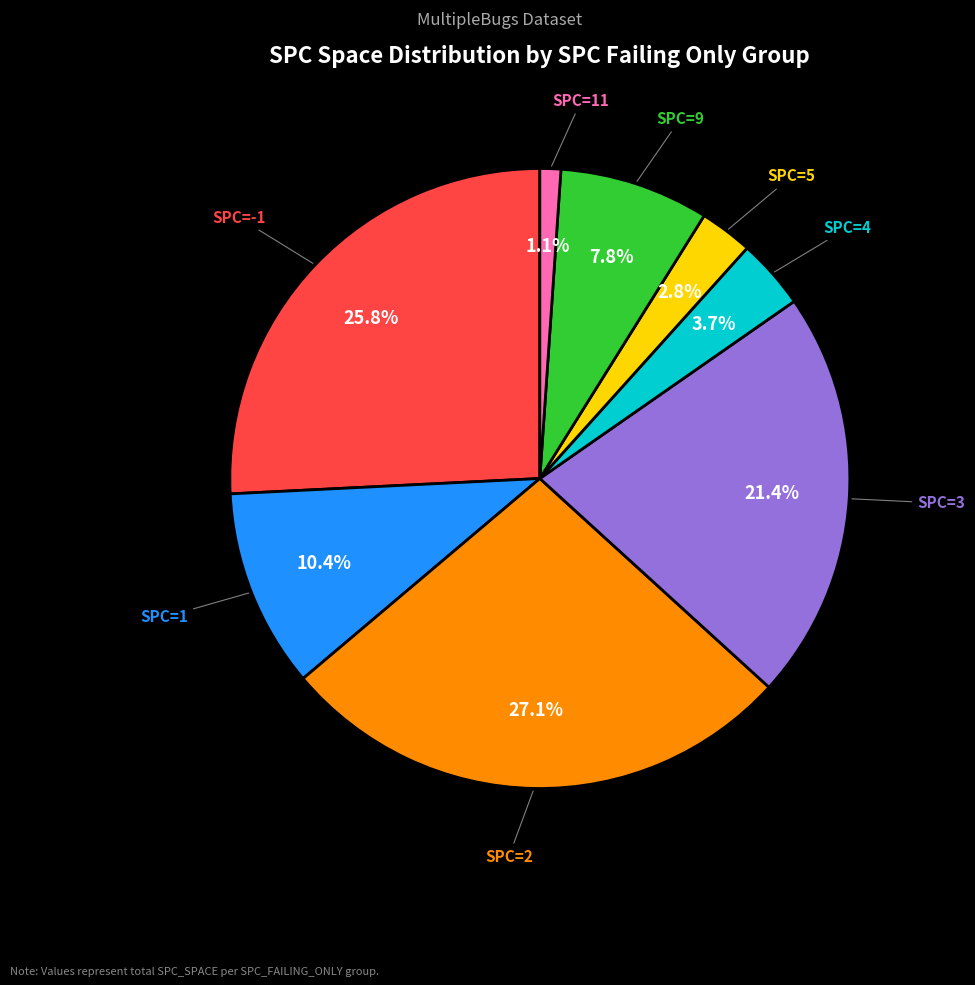

Is there any slice that represents more than half of the pie?

No